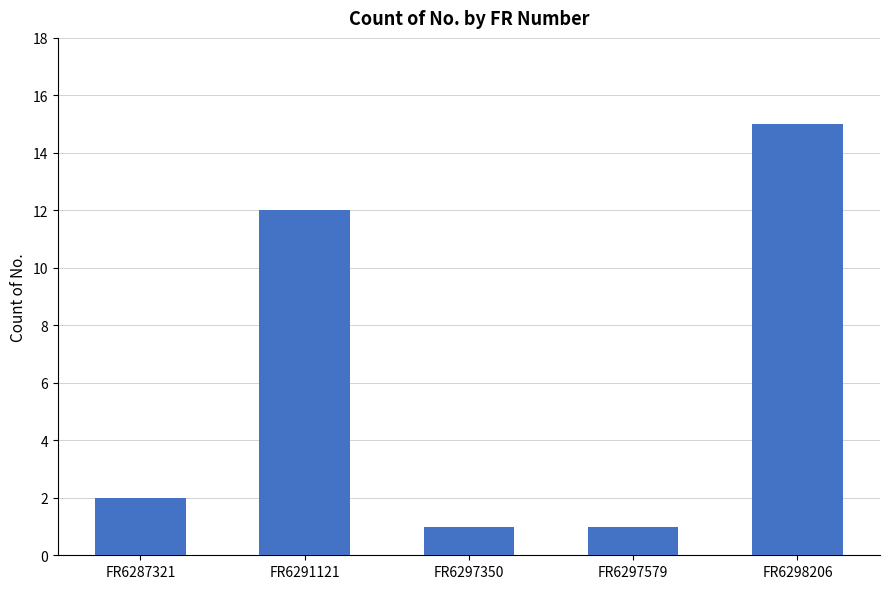

Which label corresponds to the largest value in the chart?

FR6298206